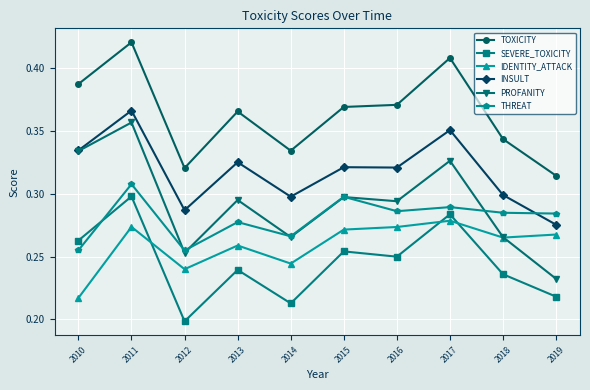

True or false: SEVERE_TOXICITY and PROFANITY cross at least once.

False